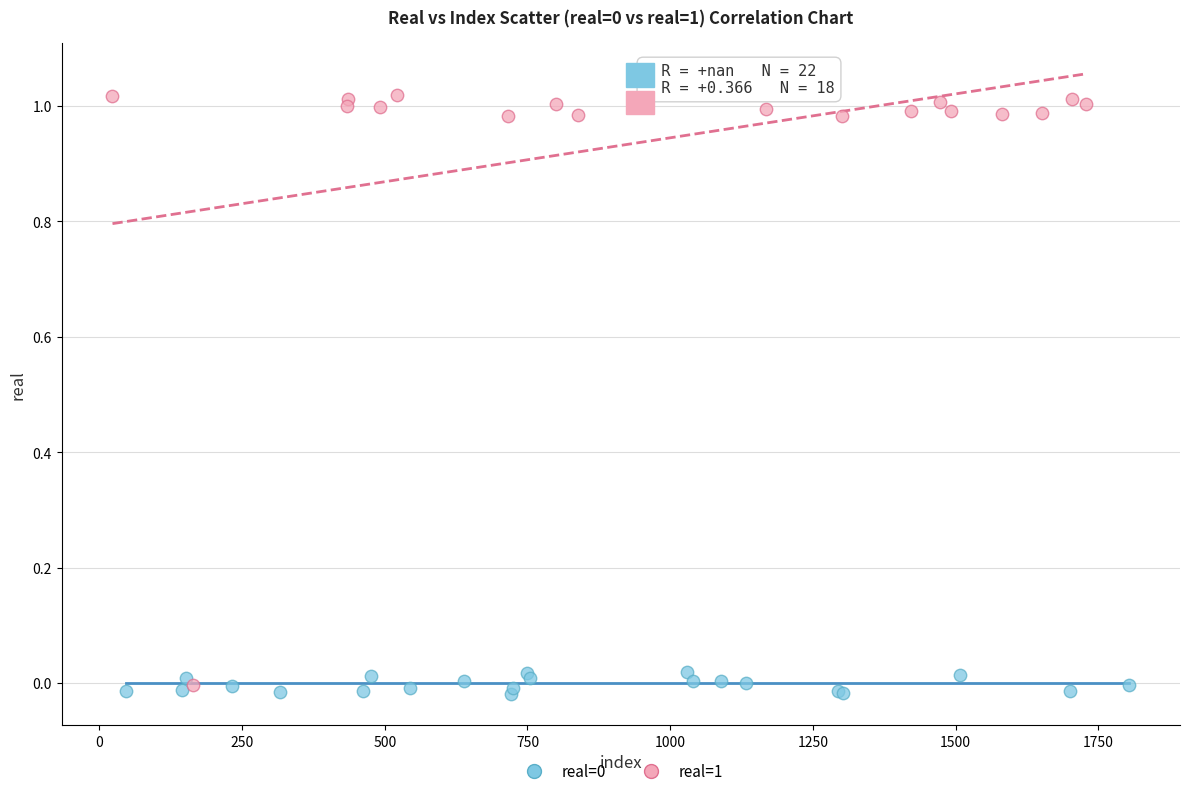

Which series contains the highest Y value?

real=1